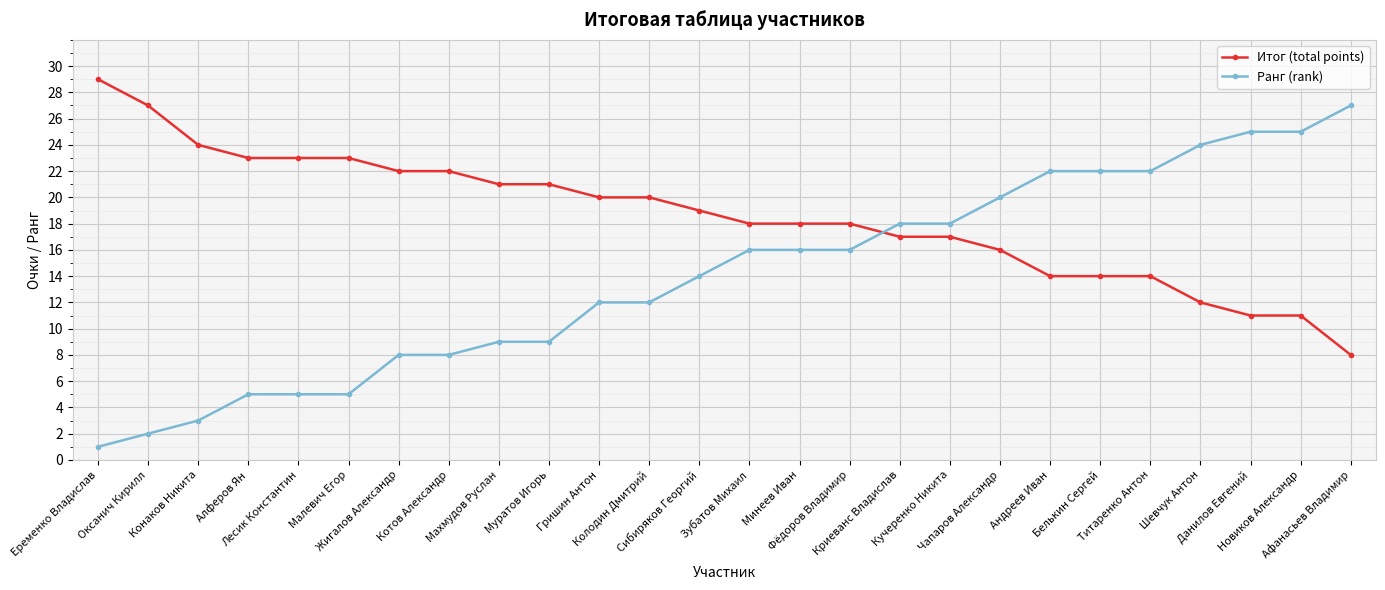

Which series has the largest total across all categories?

Итог (total points)